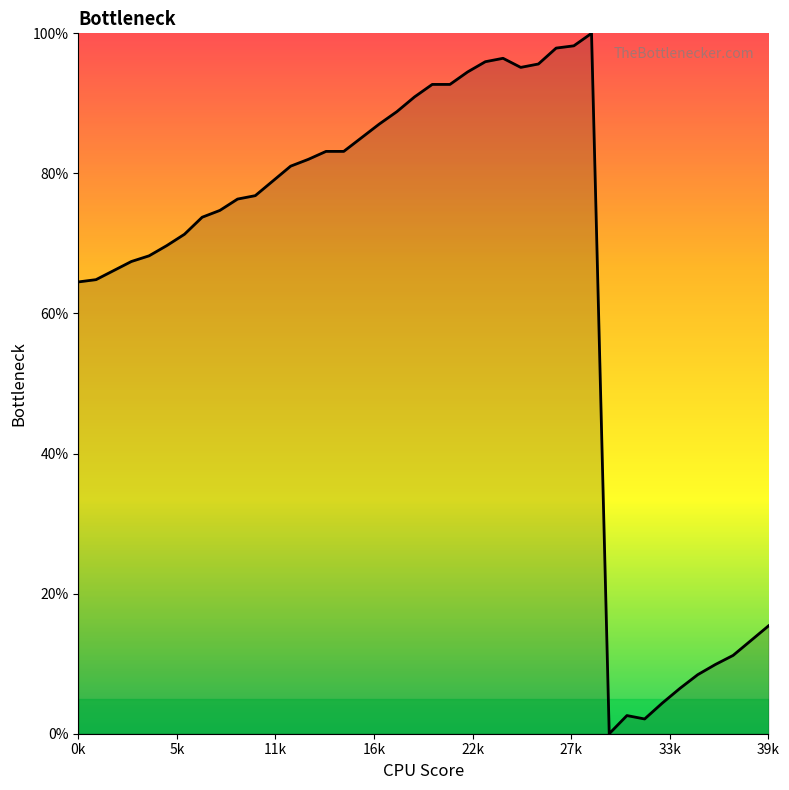

What is the maximum value shown in the chart?

100.0